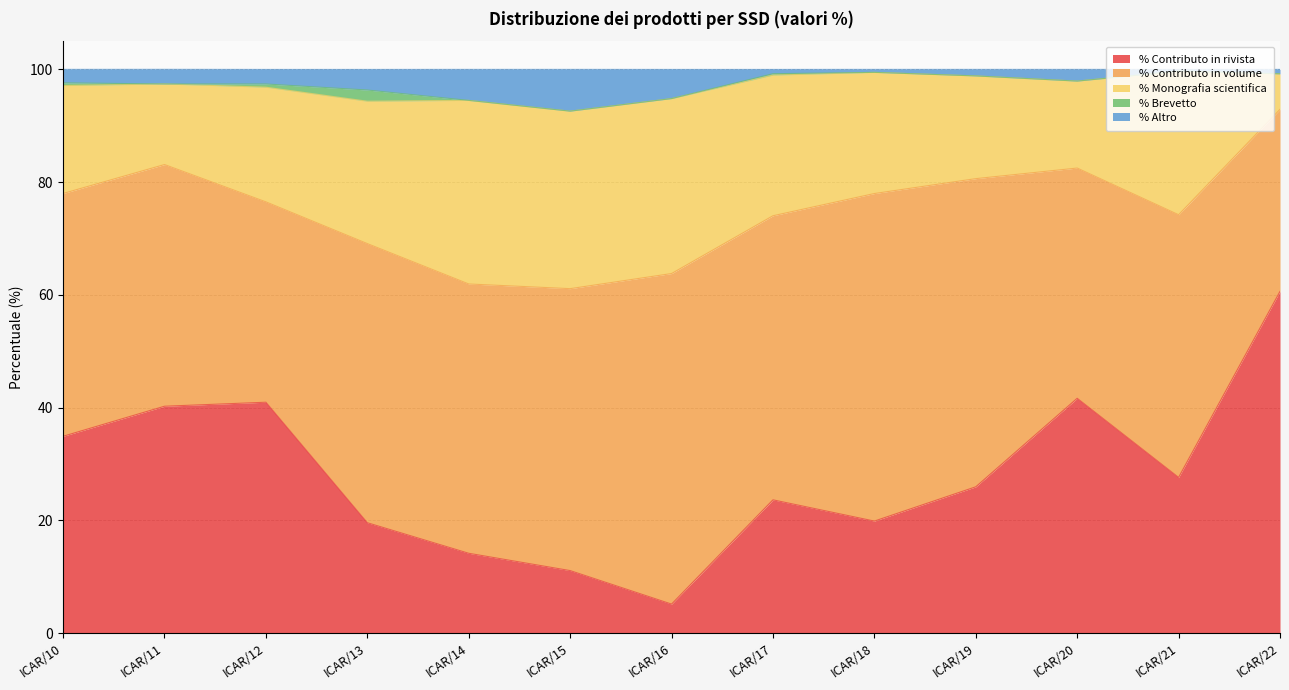

Is it true that % Contributo in rivista equals 14.2 at ICAR/14?

True